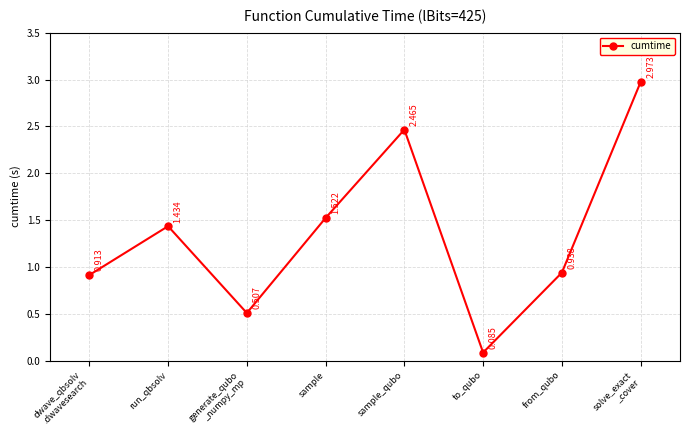

What is the sum of the values at from_qubo and solve_exact
_cover?

3.9